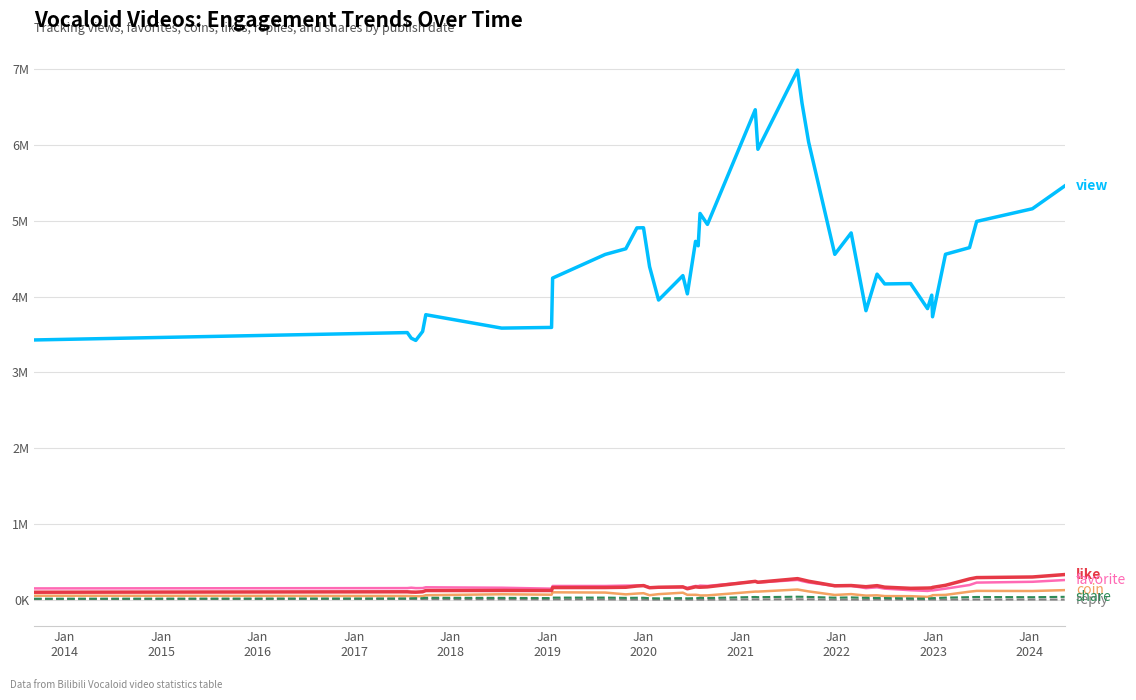

Is this an area chart (filled region under the line)?

No